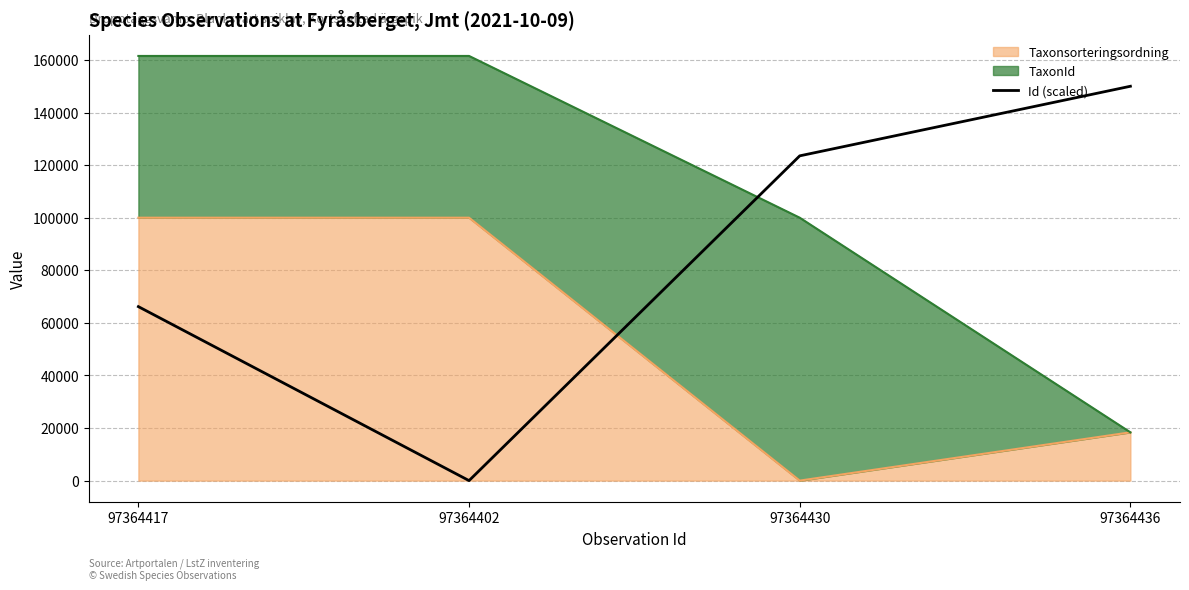

Reading left to right, extract all data points from this chart.

66176.5	0.0	123529.4	150000.0